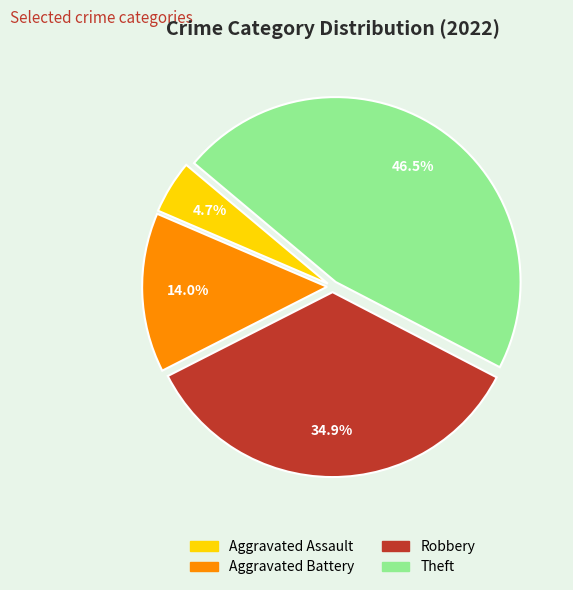

Count the number of slices in the pie.

4